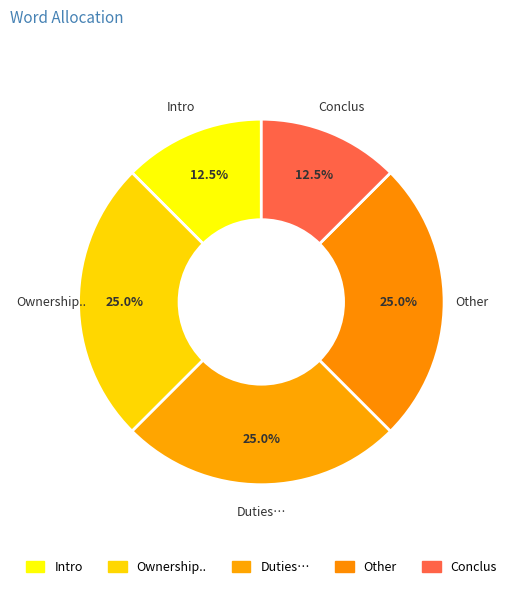

Which has a higher value, Intro or Other?

Other